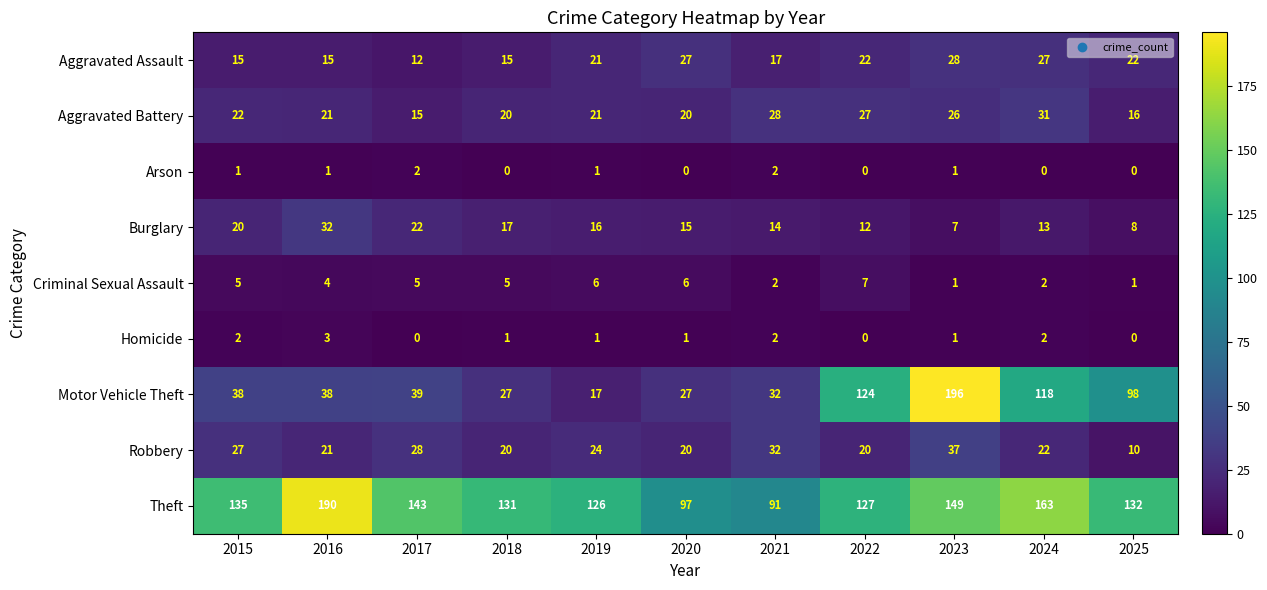

List the series in order of their peak value, highest first.

Motor Vehicle Theft, Theft, Robbery, Burglary, Aggravated Battery, Aggravated Assault, Criminal Sexual Assault, Homicide, Arson